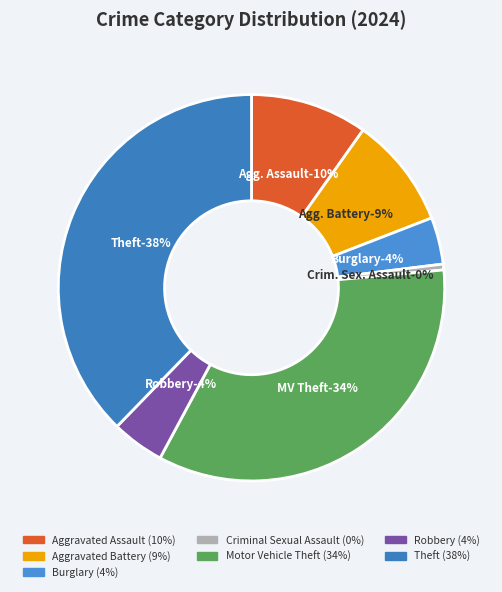

Rank the categories by value from highest to lowest.

Theft, Motor Vehicle Theft, Aggravated Assault, Aggravated Battery, Robbery, Burglary, Criminal Sexual Assault